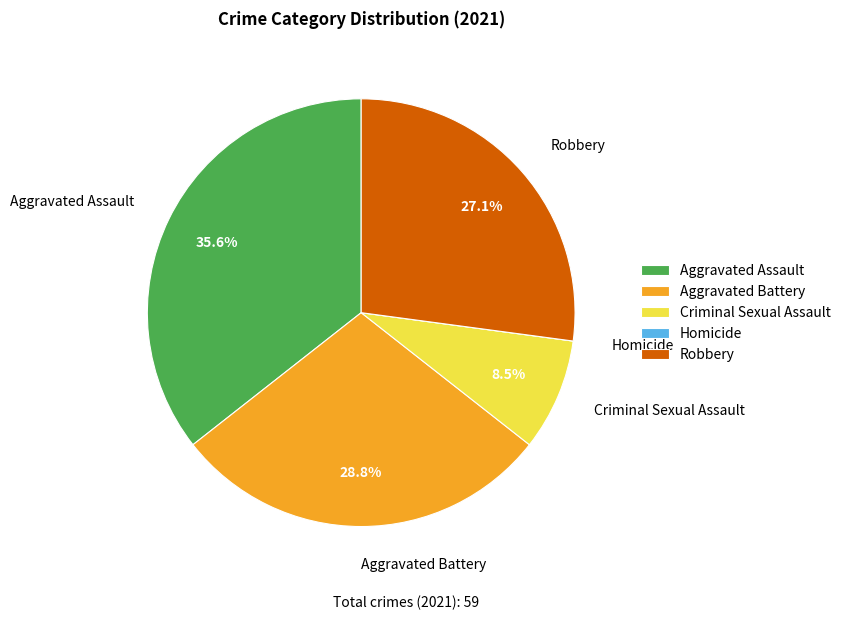

What is the largest slice in the pie chart?

Aggravated Assault